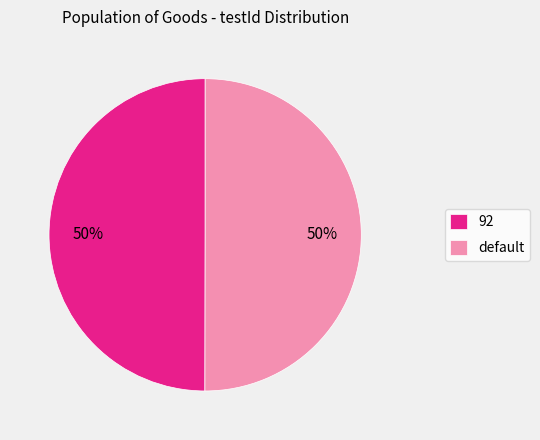

What is the ratio of the value at default to the value at 92?

1.0